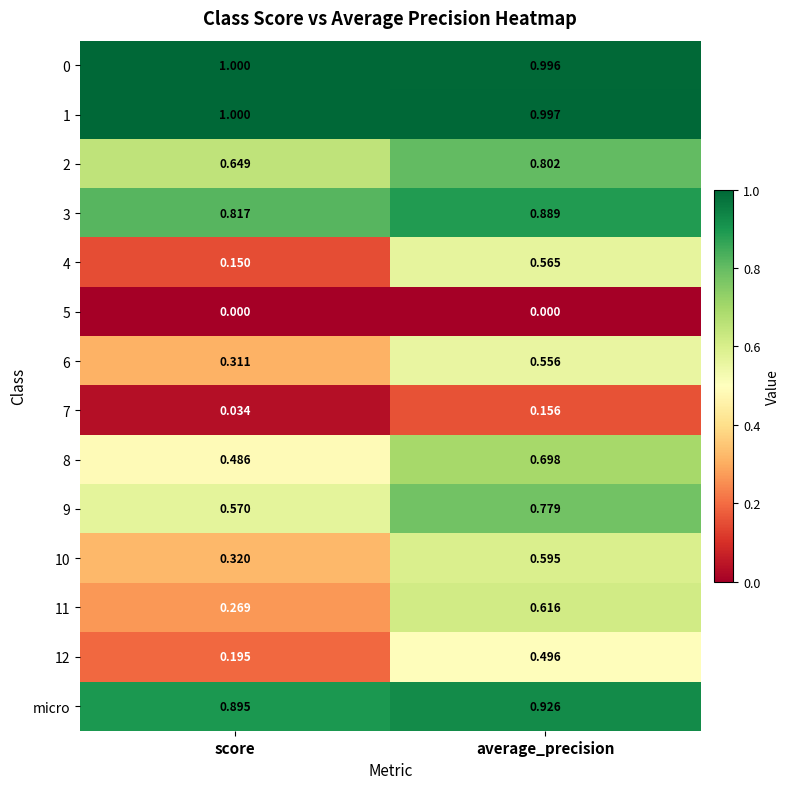

Which category has the highest value in the 4 series?

average_precision